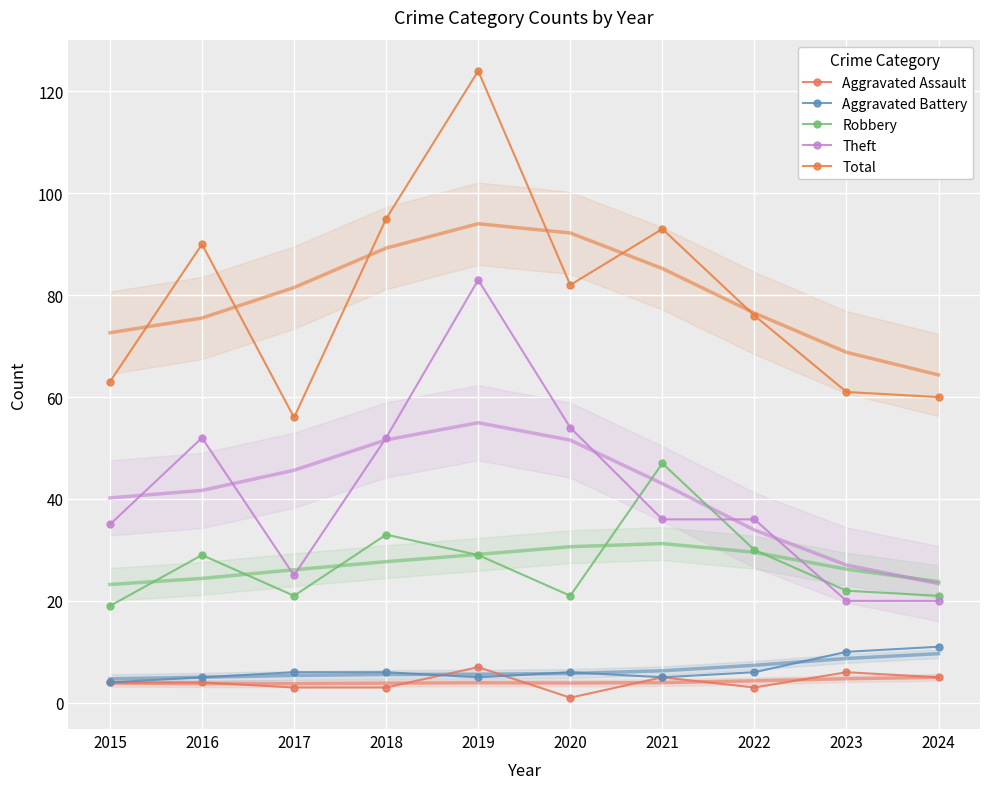

Reading left to right, extract all data points from this chart.

Aggravated Assault: 4	4	3	3	7	1	5	3	6	5
Aggravated Battery: 4	5	6	6	5	6	5	6	10	11
Robbery: 19	29	21	33	29	21	47	30	22	21
Theft: 35	52	25	52	83	54	36	36	20	20
Total: 63	90	56	95	124	82	93	76	61	60